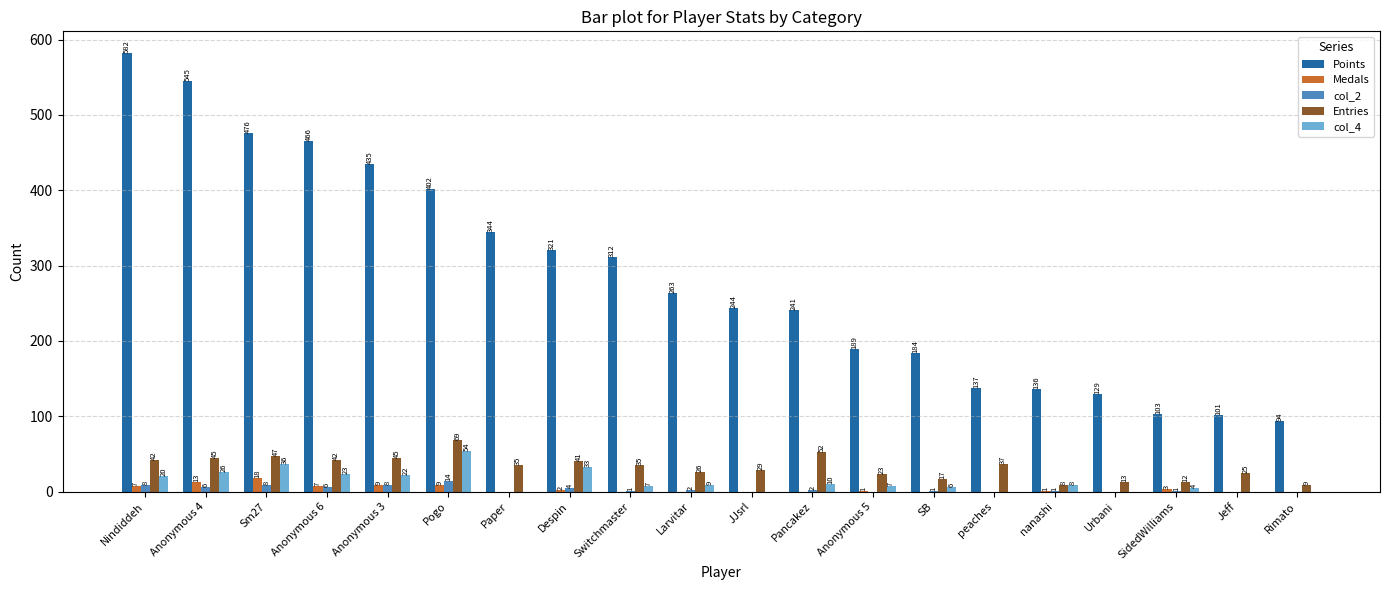

Are the bars horizontal?

No